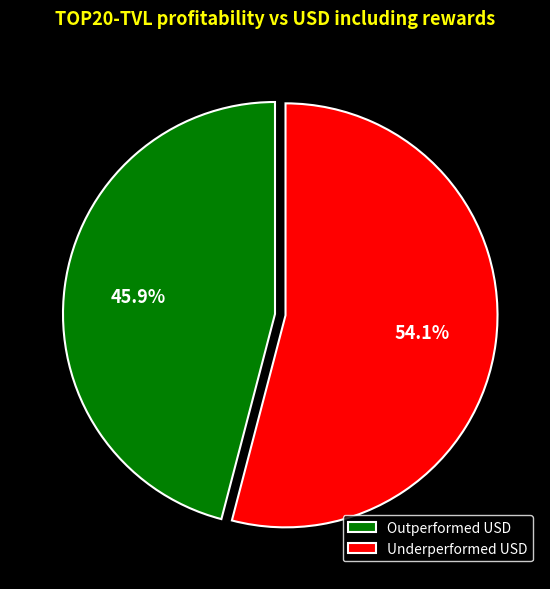

How many slices are in this pie chart?

2